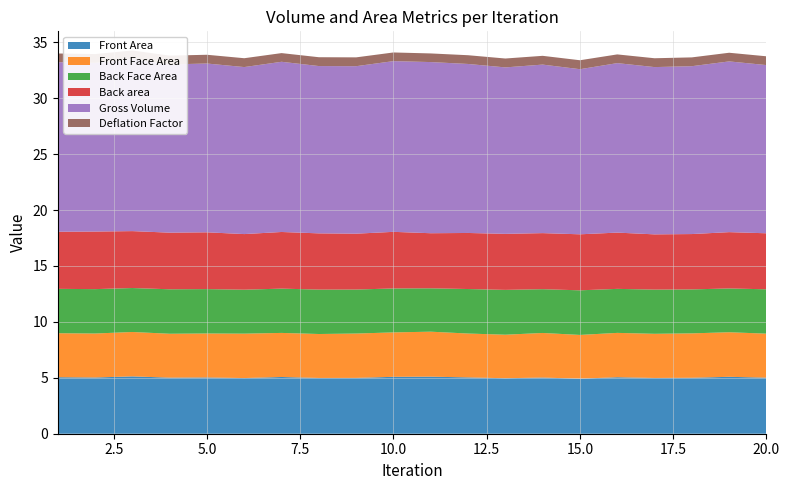

Reading left to right, what are all the values shown in this chart?

Front Area: 1=5.1	2=5.0	3=5.1	4=5.0	5=5.0	6=5.0	7=5.1	8=5.0	9=5.0	10=5.1	11=5.1	12=5.0	13=5.0	14=5.0	15=4.9	16=5.1	17=5.0	18=5.0	19=5.1	20=5.0
Front Face Area: 1=3.9	2=3.9	3=4.0	4=3.9	5=3.9	6=4.0	7=3.9	8=3.9	9=4.0	10=4.0	11=4.0	12=3.9	13=3.9	14=4.0	15=3.9	16=4.0	17=3.9	18=4.0	19=4.0	20=3.9
Back Face Area: 1=4.0	2=4.0	3=3.9	4=4.0	5=4.0	6=3.9	7=4.0	8=4.0	9=3.9	10=3.9	11=3.9	12=4.0	13=4.0	14=3.9	15=4.0	16=3.9	17=4.0	18=3.9	19=3.9	20=4.0
Back area: 1=5.1	2=5.1	3=5.1	4=5.1	5=5.1	6=5.0	7=5.1	8=5.0	9=5.0	10=5.1	11=4.9	12=5.0	13=5.0	14=5.0	15=5.0	16=5.0	17=4.9	18=4.9	19=5.0	20=5.0
Gross Volume: 1=15.2	2=15.1	3=15.4	4=15.0	5=15.1	6=14.9	7=15.2	8=15.0	9=15.0	10=15.3	11=15.3	12=15.1	13=14.9	14=15.1	15=14.8	16=15.2	17=15.0	18=15.0	19=15.3	20=15.0
Deflation Factor: 1=0.8	2=0.8	3=0.8	4=0.8	5=0.8	6=0.8	7=0.8	8=0.8	9=0.8	10=0.8	11=0.8	12=0.8	13=0.8	14=0.8	15=0.8	16=0.8	17=0.8	18=0.8	19=0.8	20=0.8